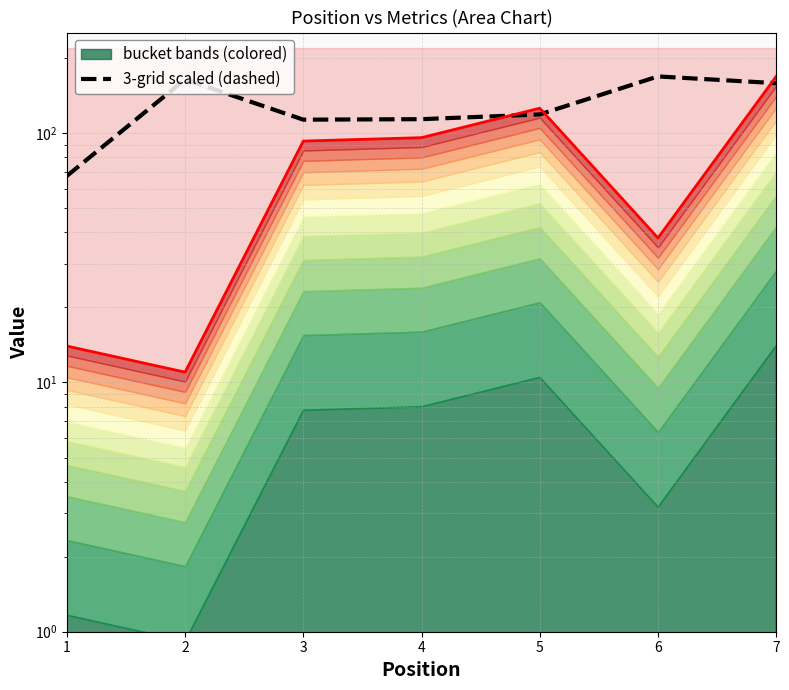

What is the greatest value displayed?

169.0